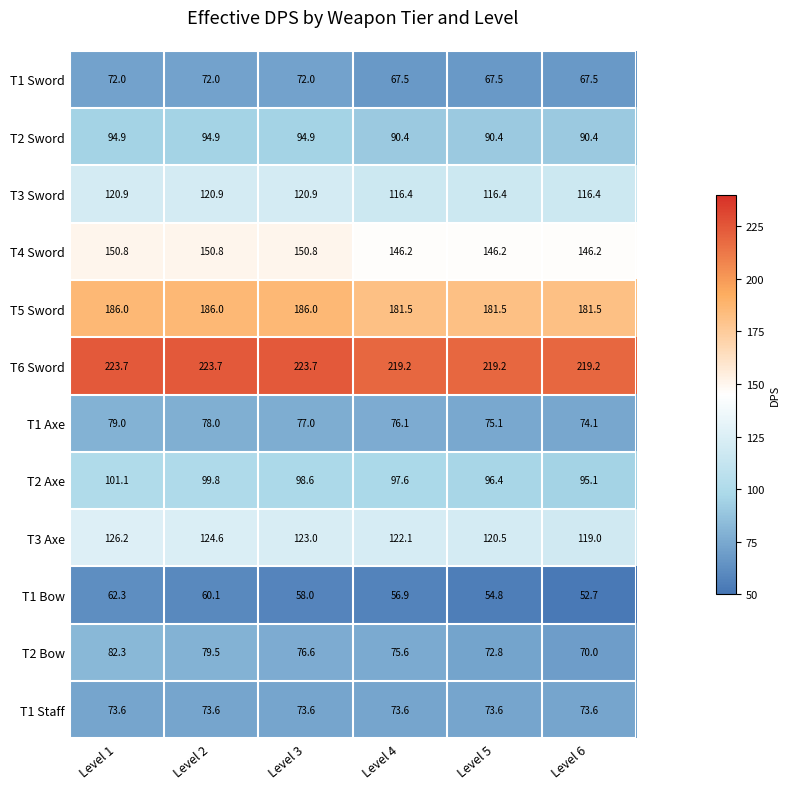

At how many categories does at least one series exceed 106?

6